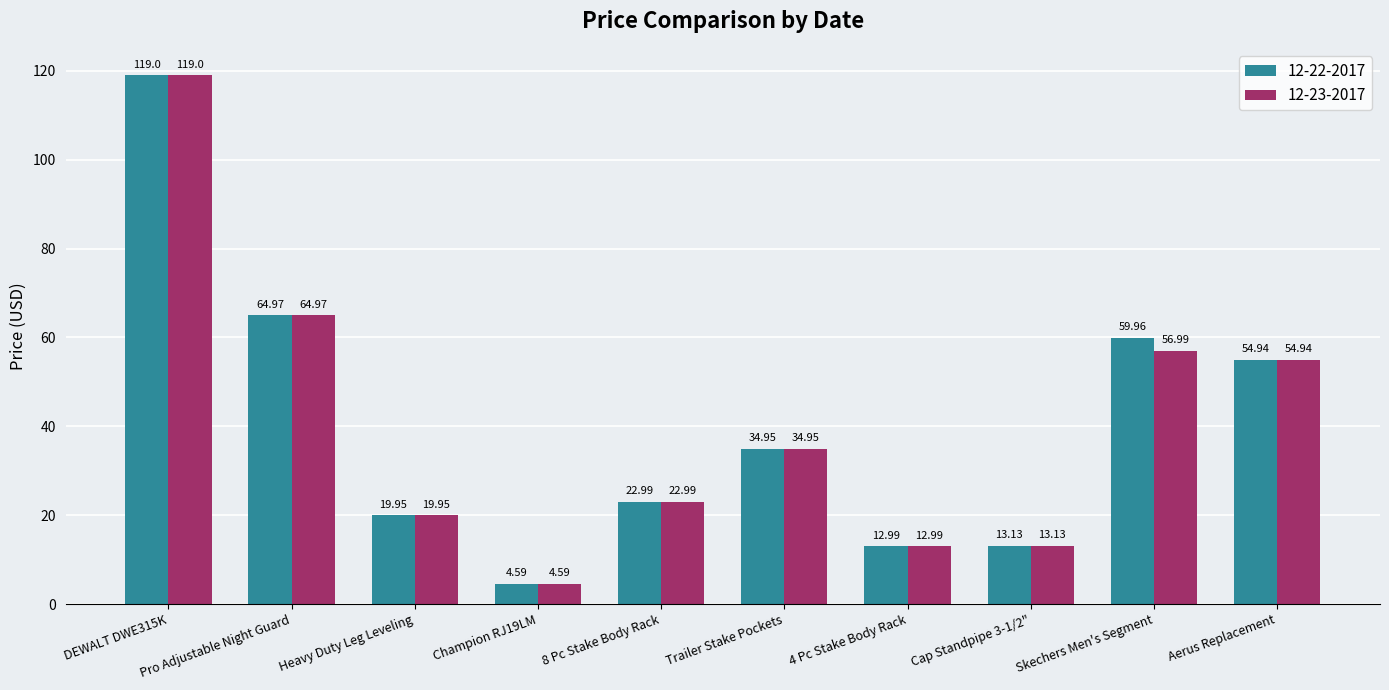

At which category does the chart reach its minimum across all series?

Champion RJ19LM